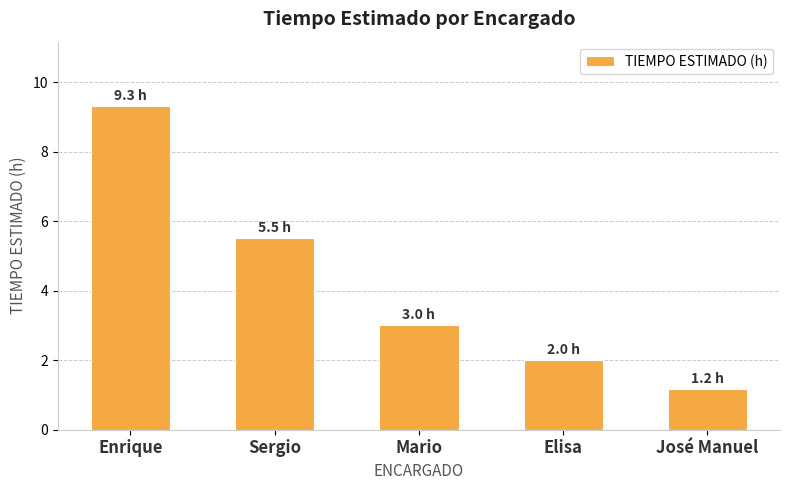

Are the bars horizontal?

No